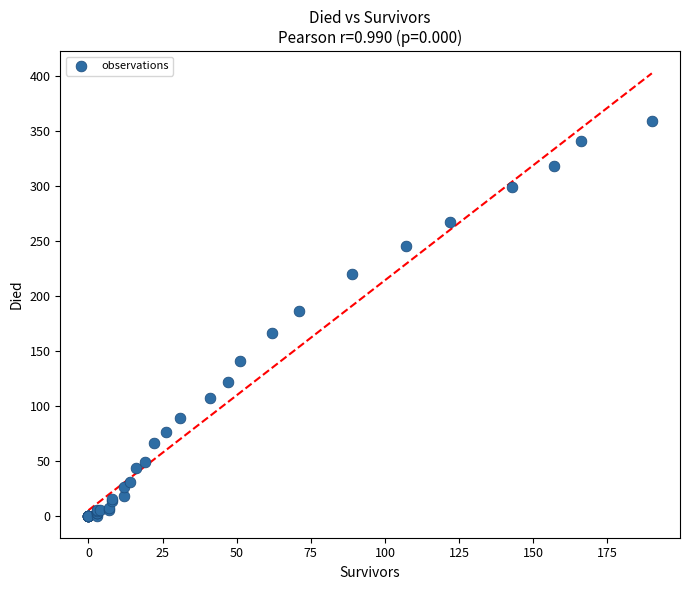

What Y value in the scatter plot is closest to 179?

186